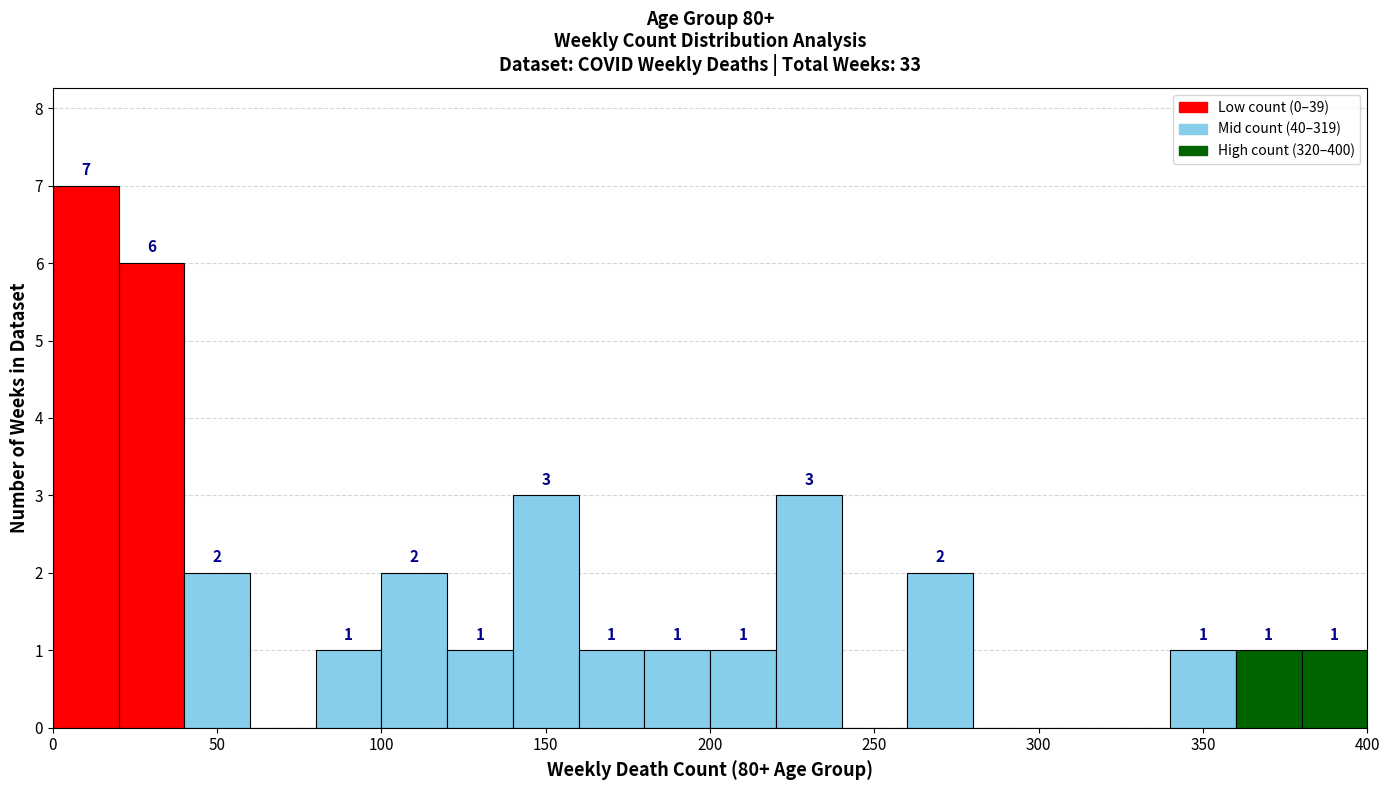

Over which range of the x-axis is the bar tallest?

0 to 20